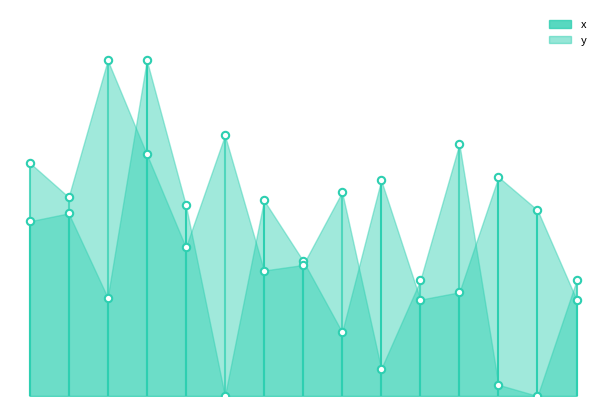

What is the total value across all series at 3?

172.0